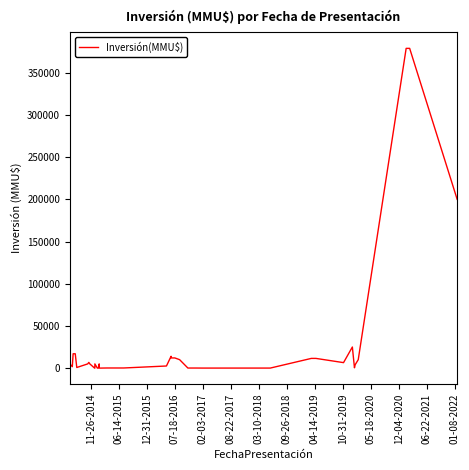

How many positive values are there?

37